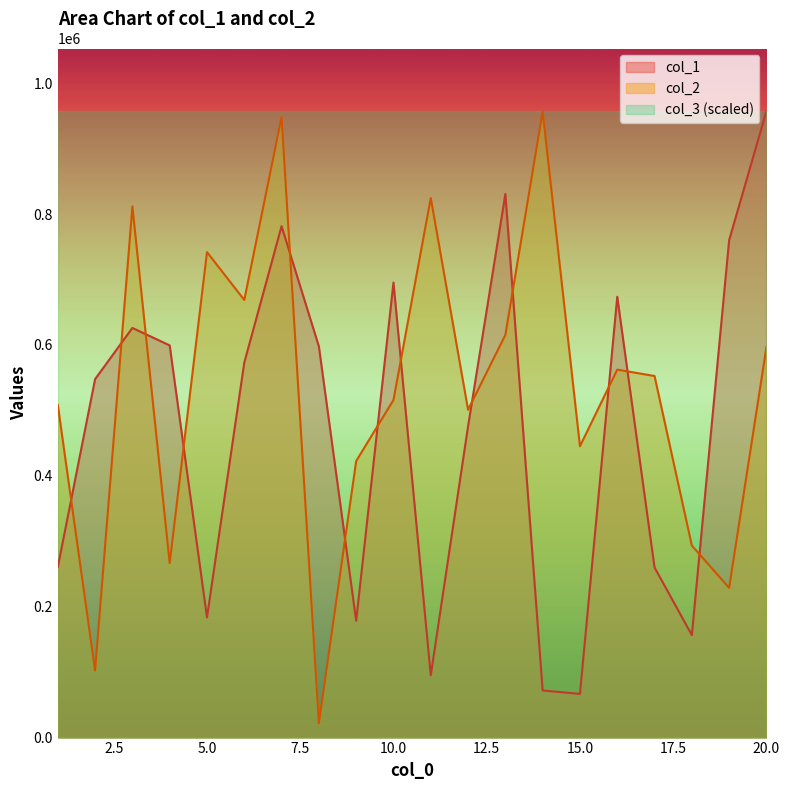

Which has a higher value, 12 or 19?

19